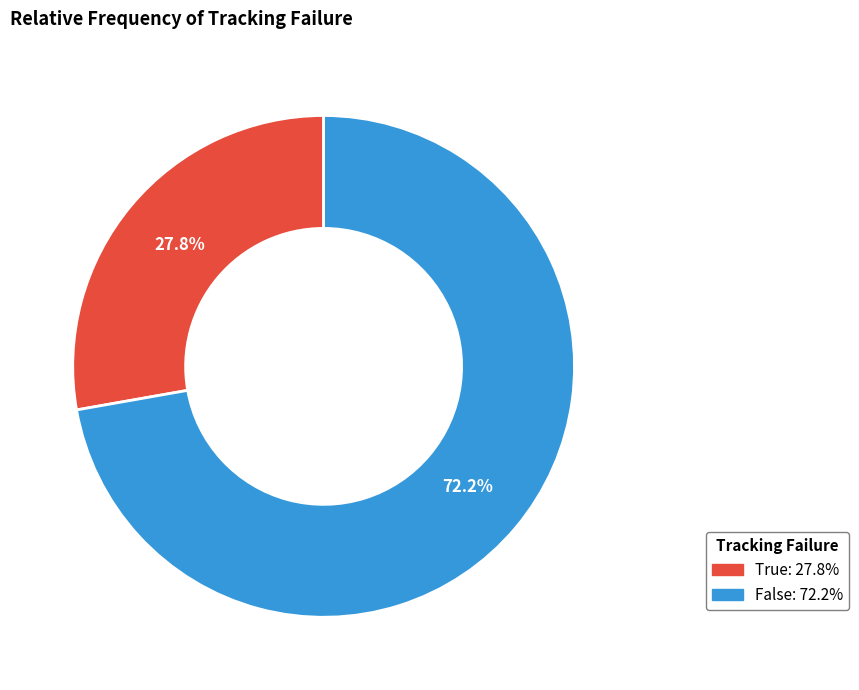

How many slices are in this pie chart?

2